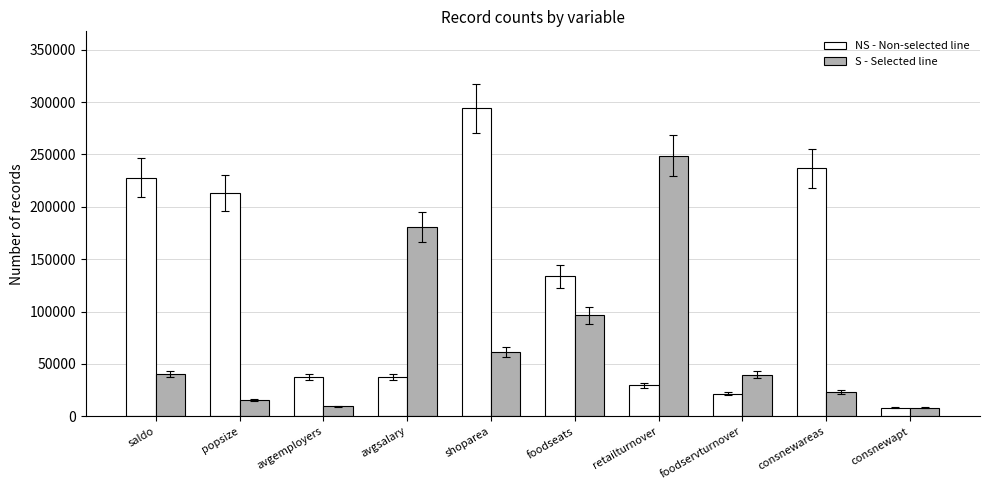

What value does the S - Selected line series have at consnewareas, to the nearest 100?

23500